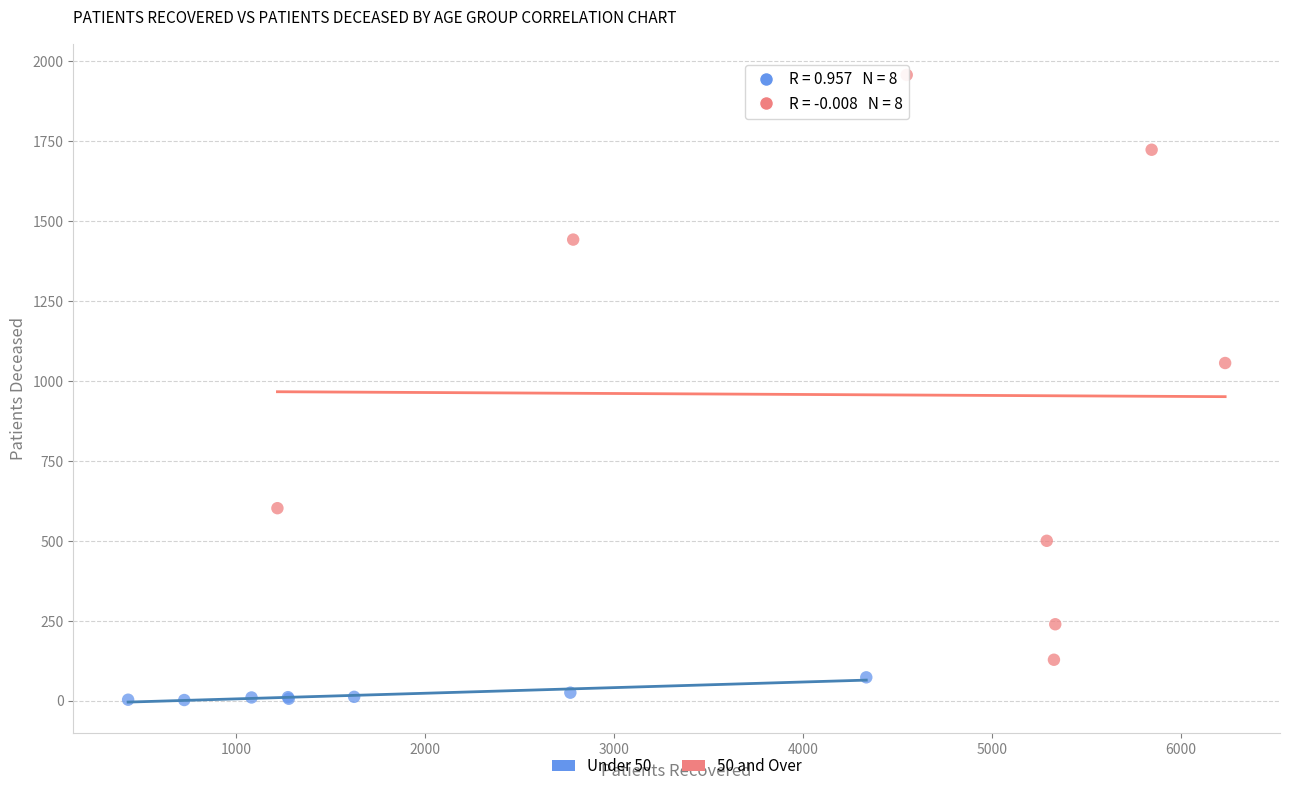

Which series contains the lowest Y value?

Under 50